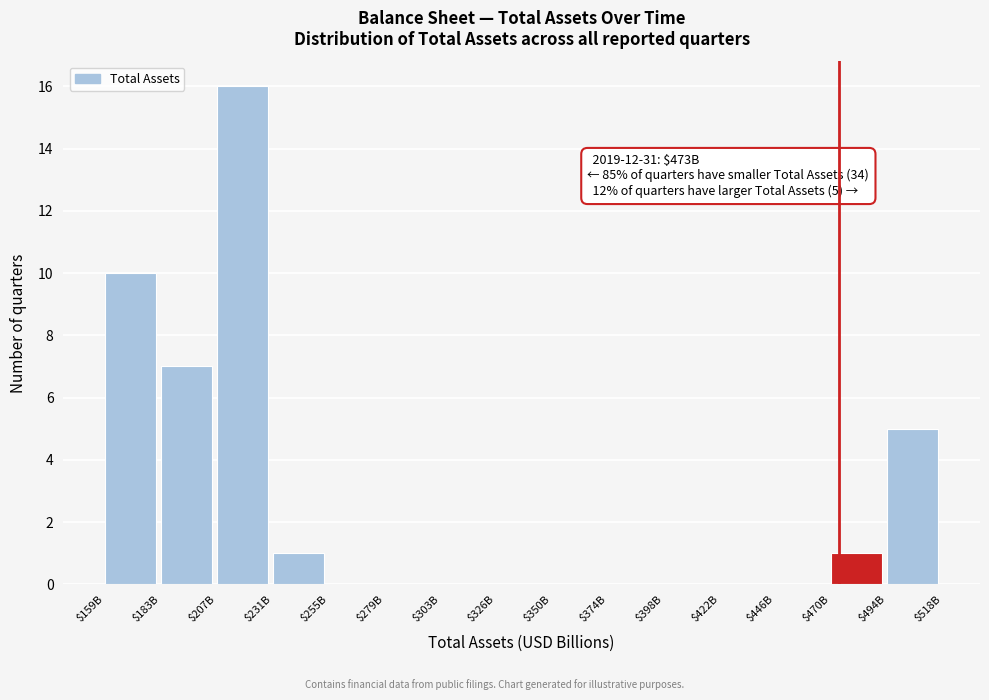

True or false: the data shows -10 at $422B.

False